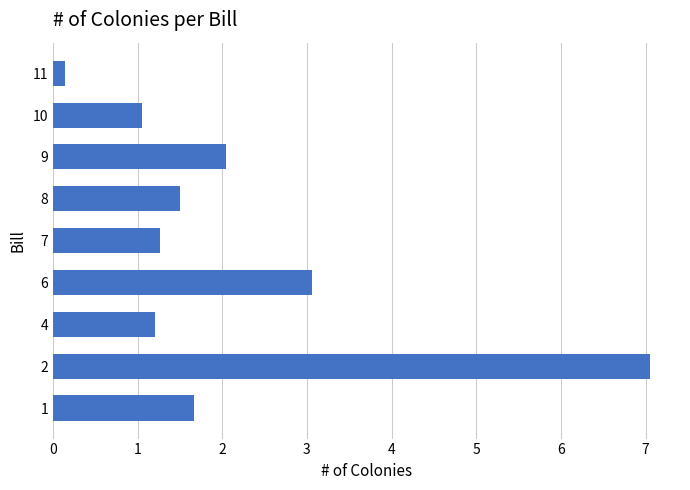

What is the difference between the second highest and minimum values?

2.9